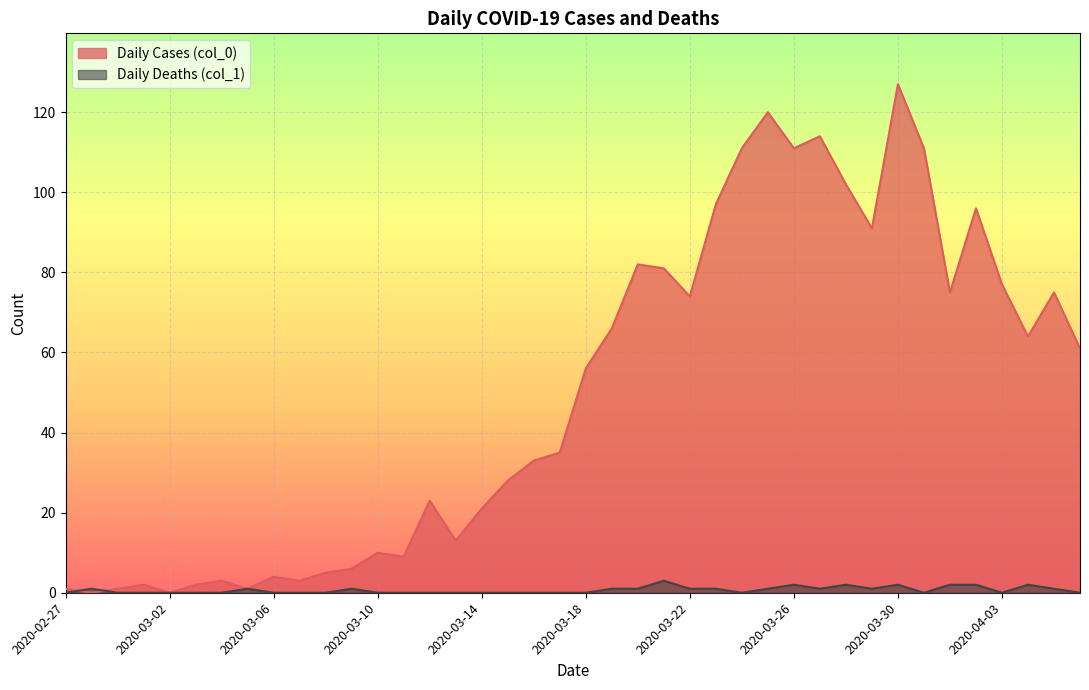

What is the difference between the maximum and minimum values in the Daily Deaths (col_1) series?

3